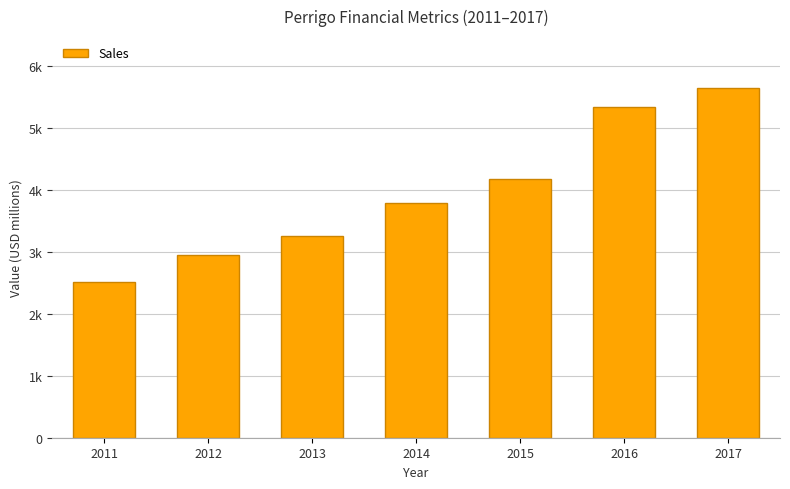

What is the difference between the second highest and second lowest values?

2390